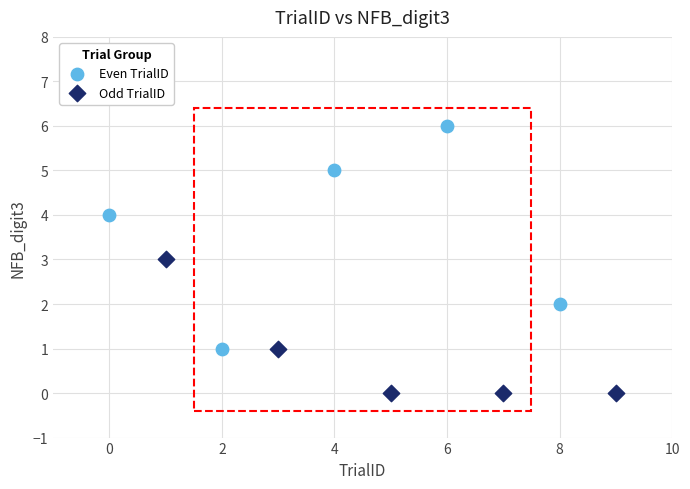

What are all the series names shown in the legend?

Even TrialID, Odd TrialID